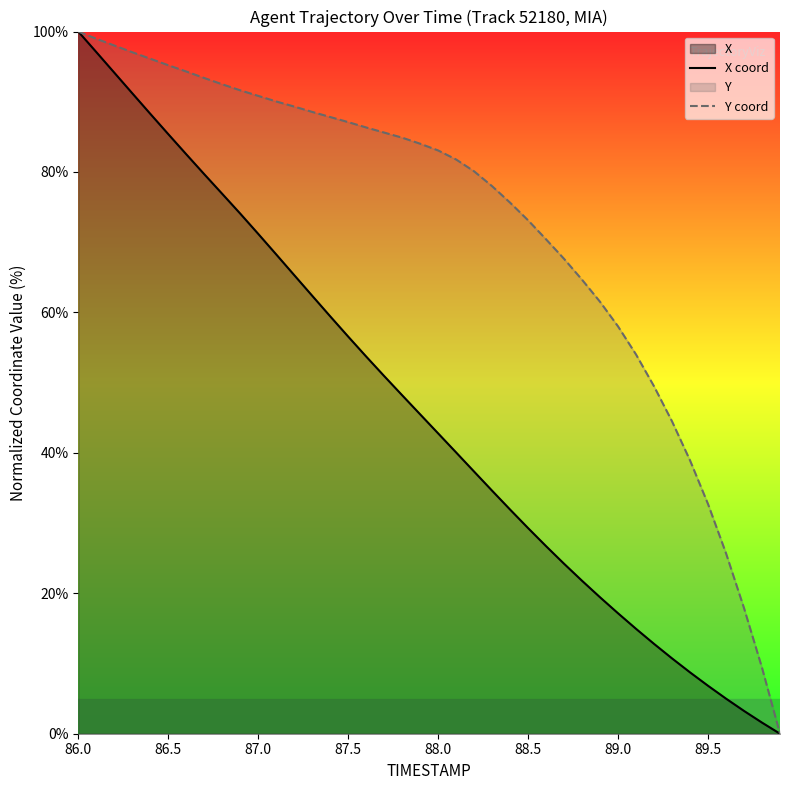

Which series has the largest range (max minus min)?

X coord